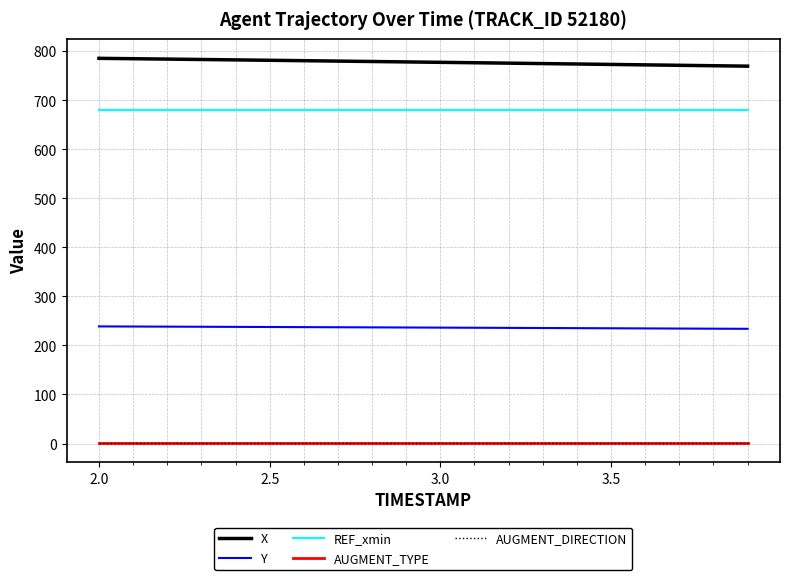

True or false: X has more than 2 points higher than both neighbors.

False